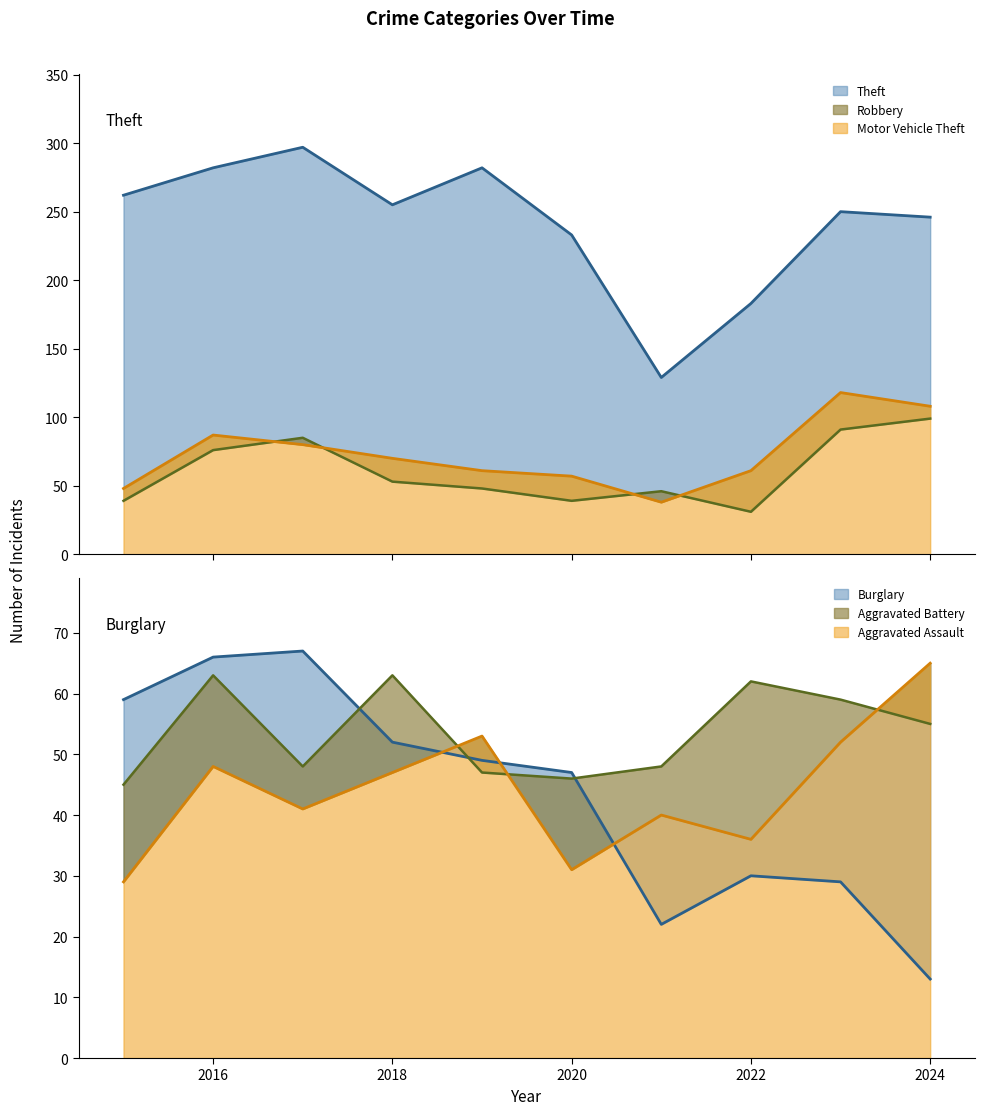

How many lines are shown in the chart?

6